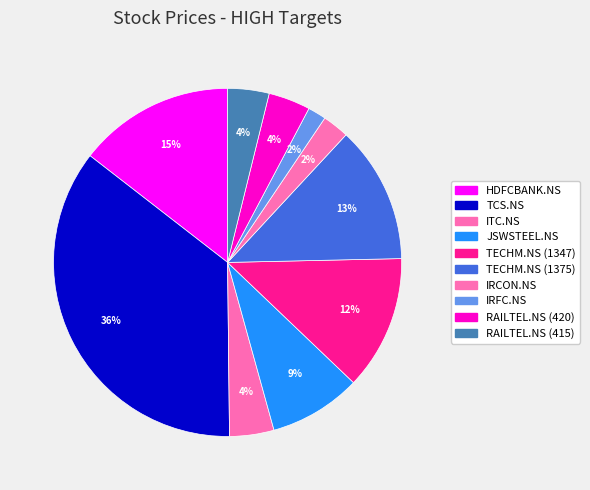

Is it true that IRCON.NS is 2% of the pie?

True